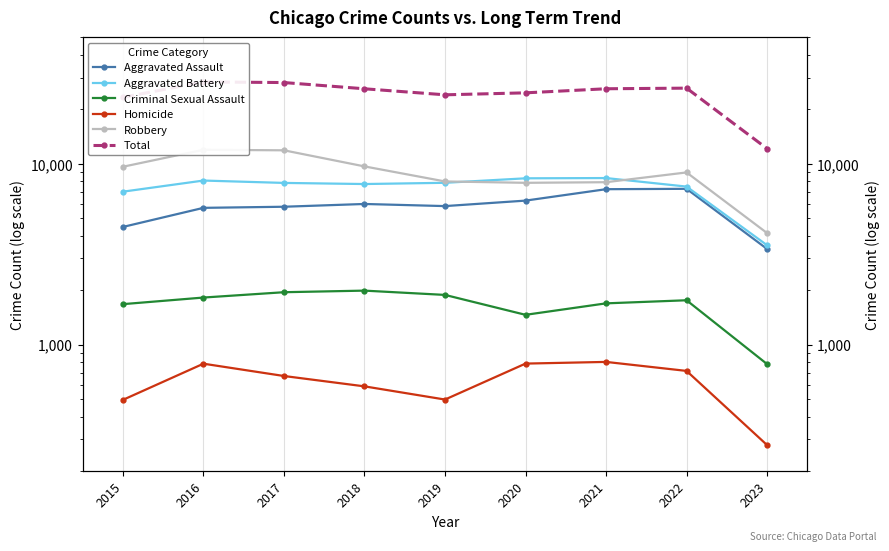

True or false: Homicide and Total cross at least once.

False